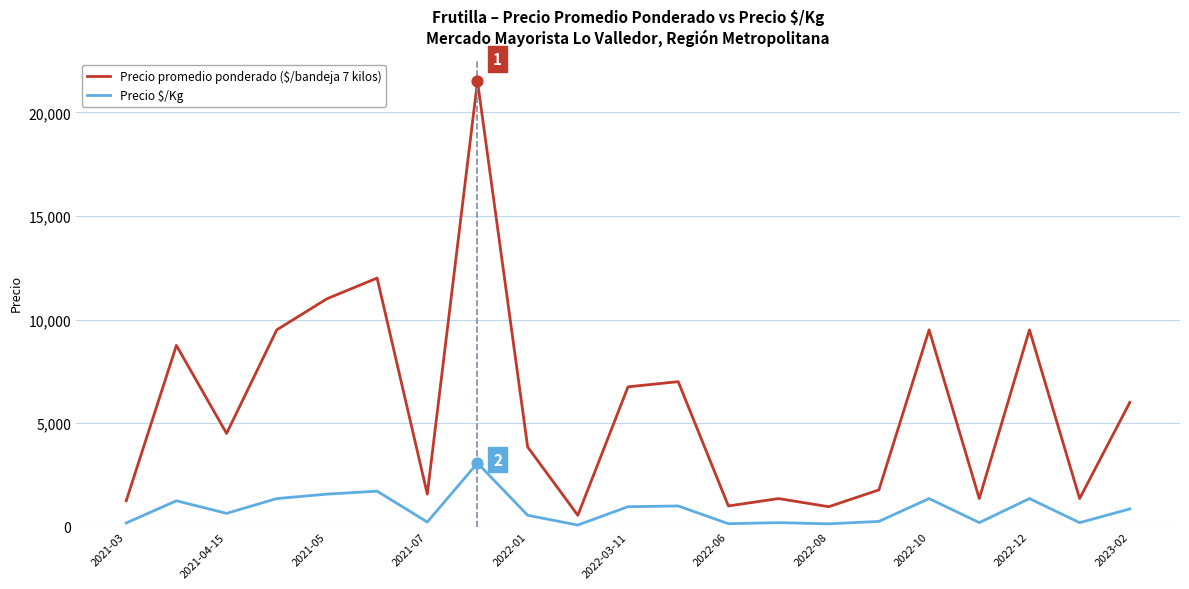

Which series has the largest total across all categories?

Precio promedio ponderado ($/bandeja 7 kilos)